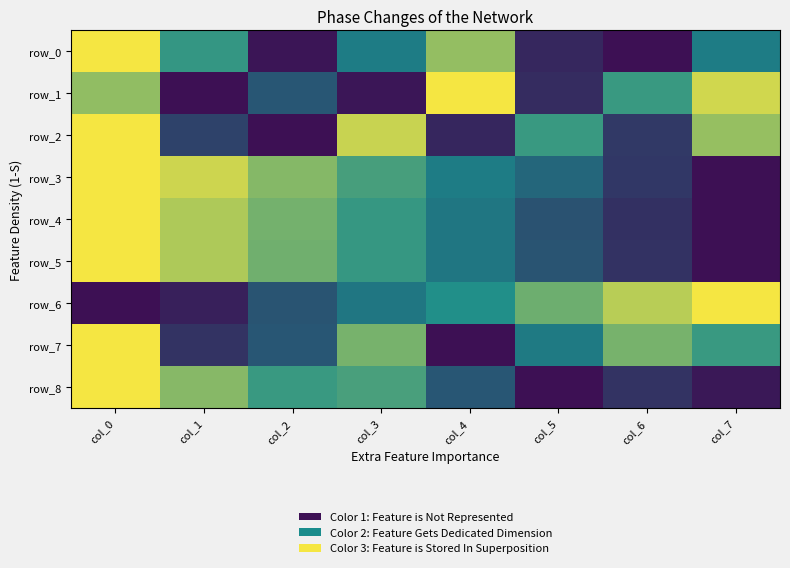

Reading left to right, transcribe all the data shown in this chart.

row_0: col_0=1.0	col_1=0.6	col_2=0.0	col_3=0.4	col_4=0.8	col_5=0.1	col_6=0.0	col_7=0.4
row_1: col_0=0.8	col_1=0.0	col_2=0.3	col_3=0.0	col_4=1.0	col_5=0.1	col_6=0.6	col_7=0.9
row_2: col_0=1.0	col_1=0.2	col_2=0.0	col_3=0.9	col_4=0.1	col_5=0.6	col_6=0.2	col_7=0.8
row_3: col_0=1.0	col_1=0.9	col_2=0.7	col_3=0.6	col_4=0.4	col_5=0.3	col_6=0.2	col_7=0.0
row_4: col_0=1.0	col_1=0.8	col_2=0.7	col_3=0.6	col_4=0.4	col_5=0.3	col_6=0.1	col_7=0.0
row_5: col_0=1.0	col_1=0.8	col_2=0.7	col_3=0.6	col_4=0.4	col_5=0.3	col_6=0.1	col_7=0.0
row_6: col_0=0.0	col_1=0.1	col_2=0.3	col_3=0.4	col_4=0.5	col_5=0.7	col_6=0.9	col_7=1.0
row_7: col_0=1.0	col_1=0.1	col_2=0.3	col_3=0.7	col_4=0.0	col_5=0.4	col_6=0.7	col_7=0.6
row_8: col_0=1.0	col_1=0.7	col_2=0.6	col_3=0.6	col_4=0.3	col_5=0.0	col_6=0.1	col_7=0.0